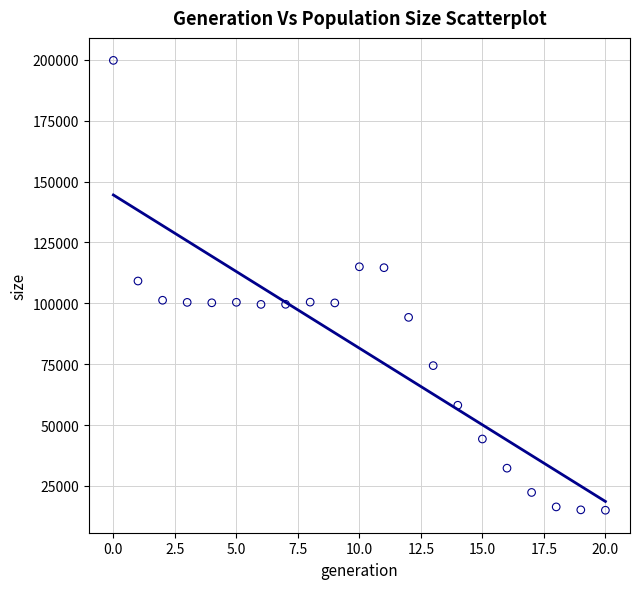

What is the range of Y values (max minus min)?

184777